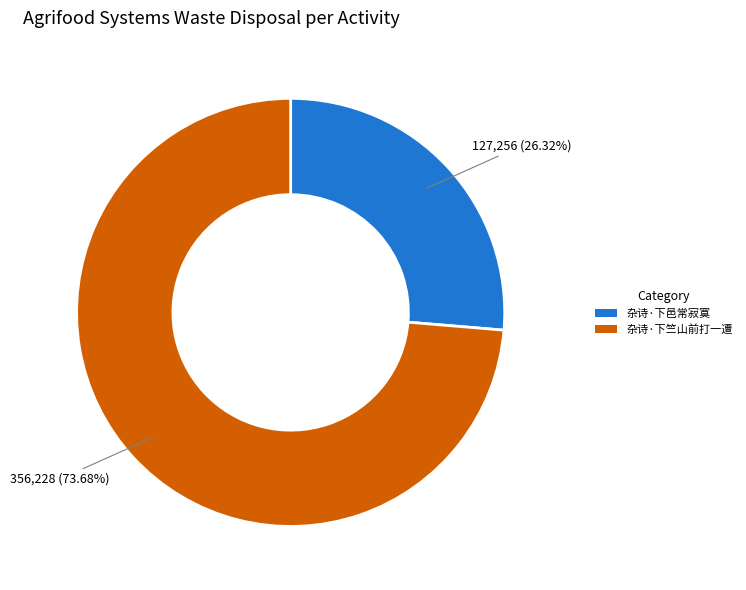

What is the largest slice in the pie chart?

杂诗·下竺山前打一遭